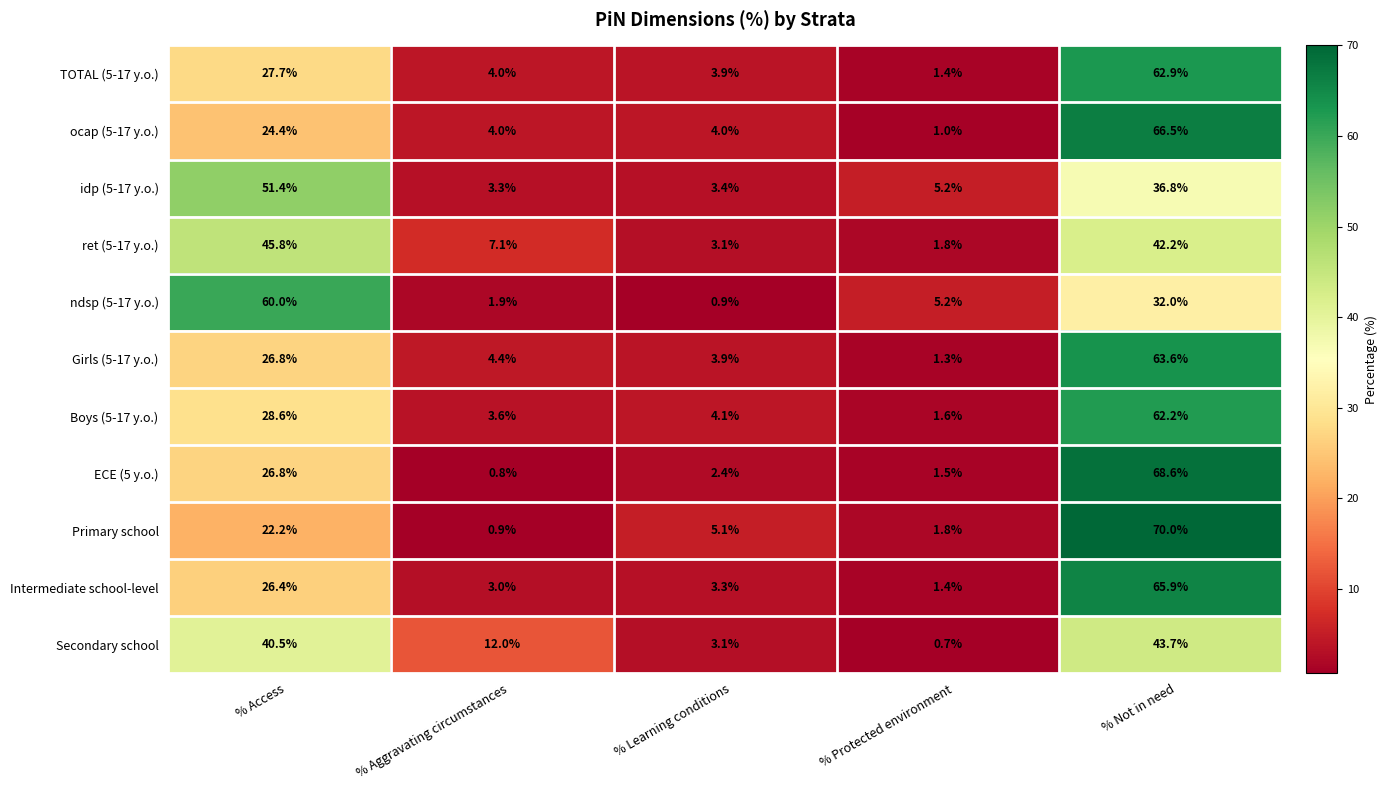

What is the highest value of the Boys (5-17 y.o.) series?

62.2